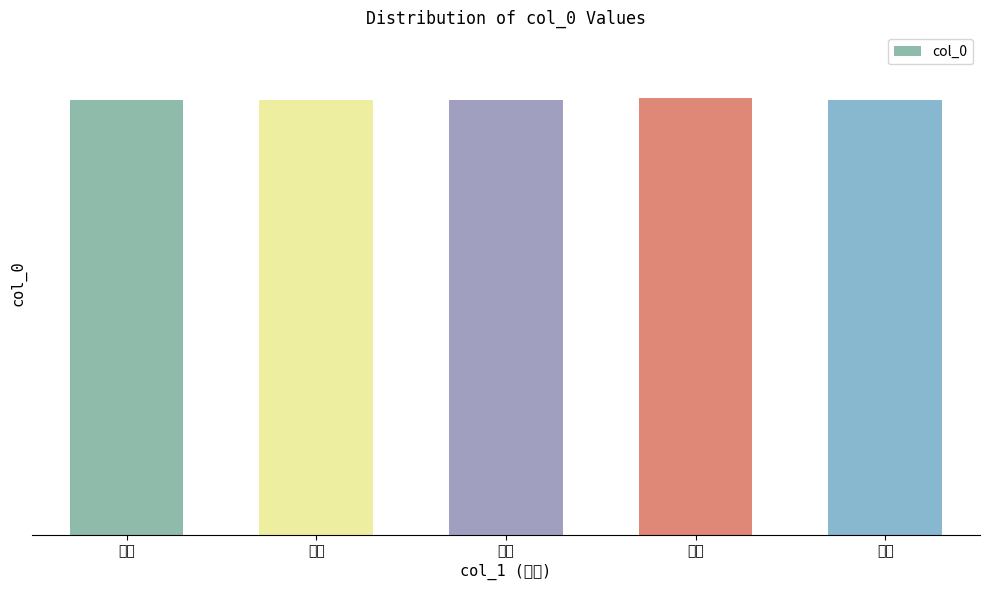

List the labels in order of value, largest first.

原诗, 其四, 其三, 其二, 其一